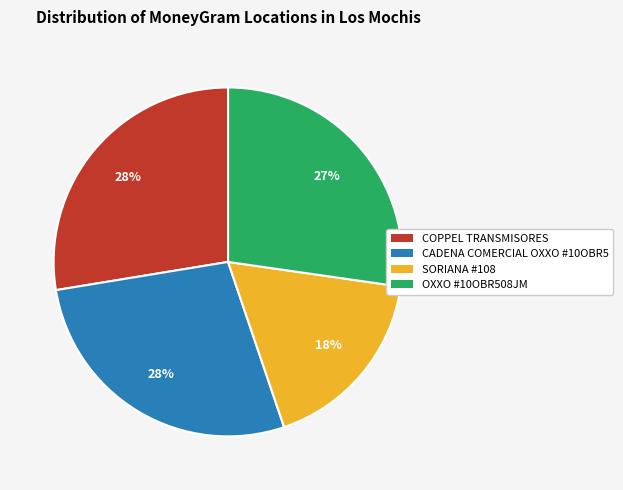

To the nearest percent, what is the average slice percentage?

25%